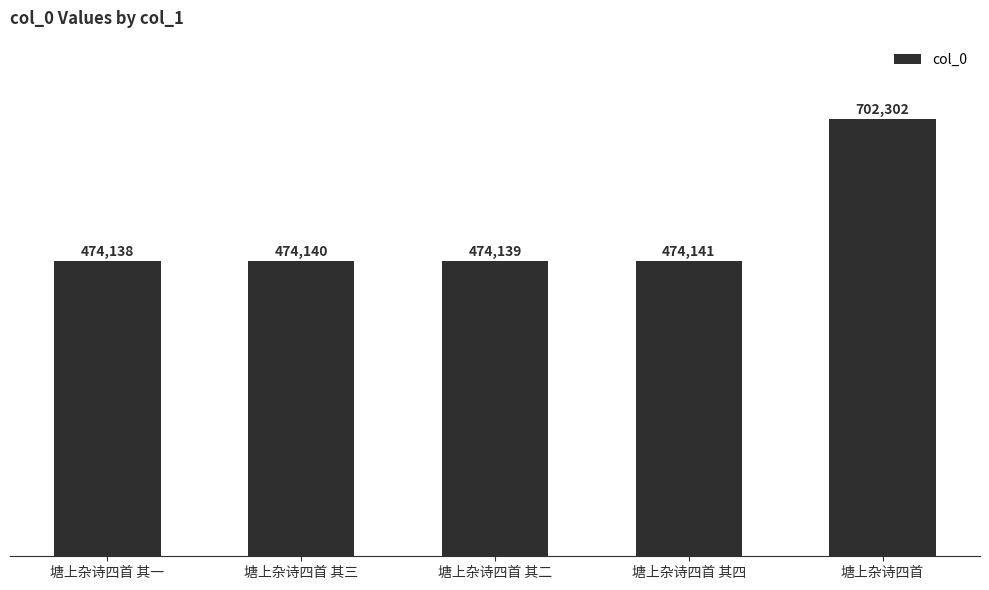

The chart shows a value of 474140 at 塘上杂诗四首 其三. True or false?

True